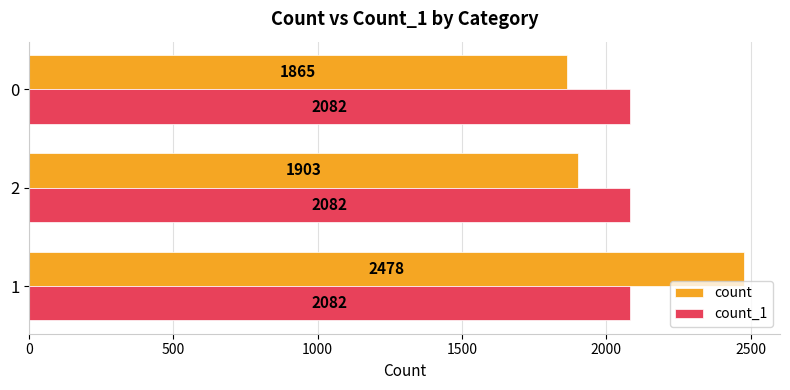

List the series in order of their peak value, lowest first.

count_1, count